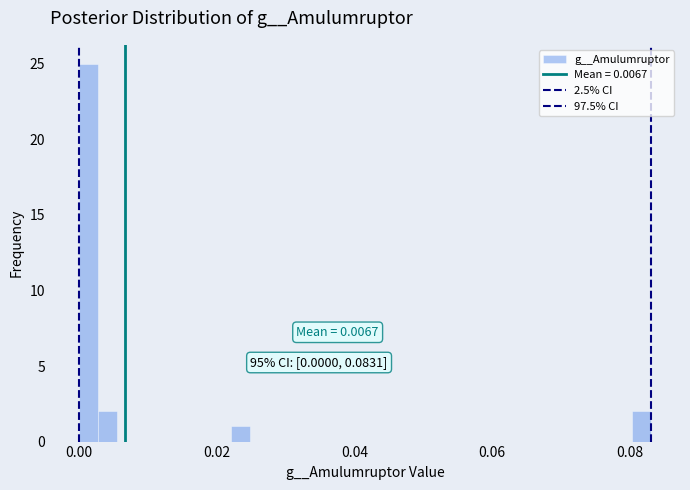

Around what value on the x-axis is the tallest bar? Give the approximate position of its centre, as read against the axis.

0.002